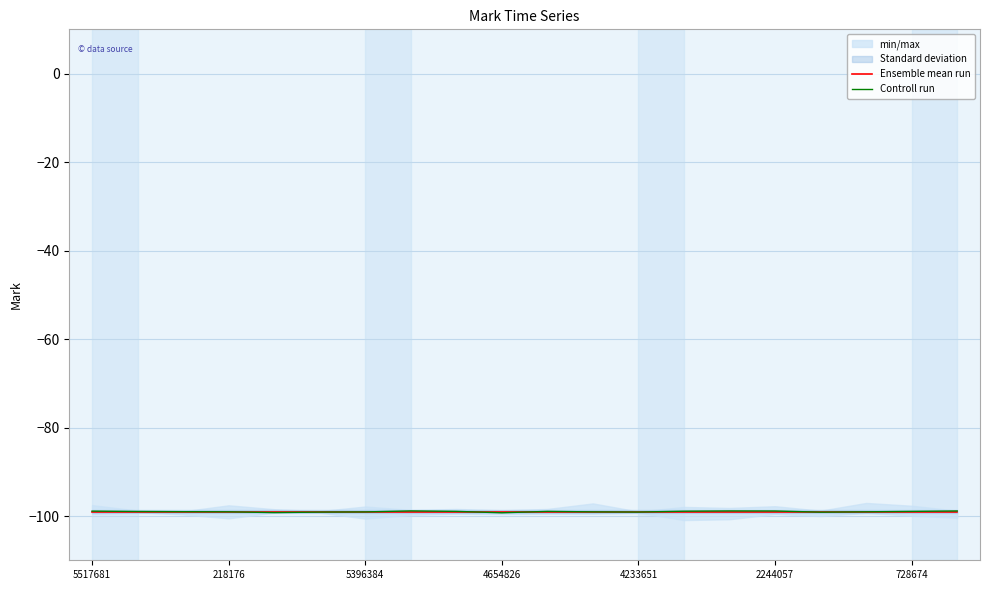

At which category is the sum across all series the highest?

7